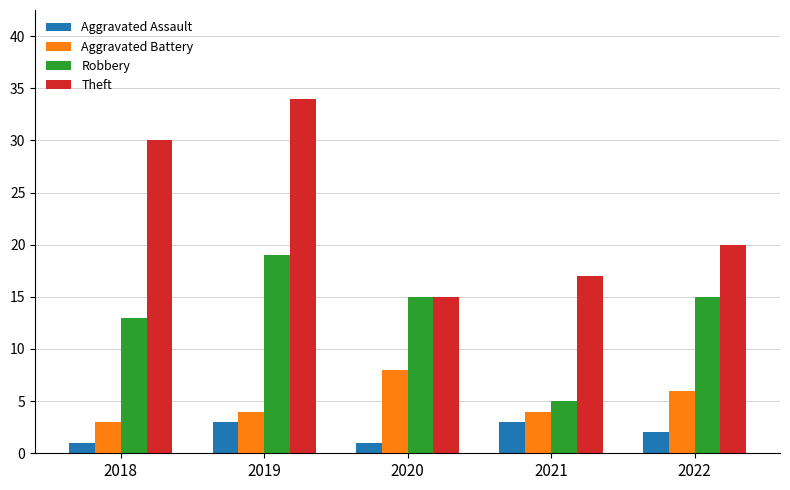

How many bars are there in each group?

4